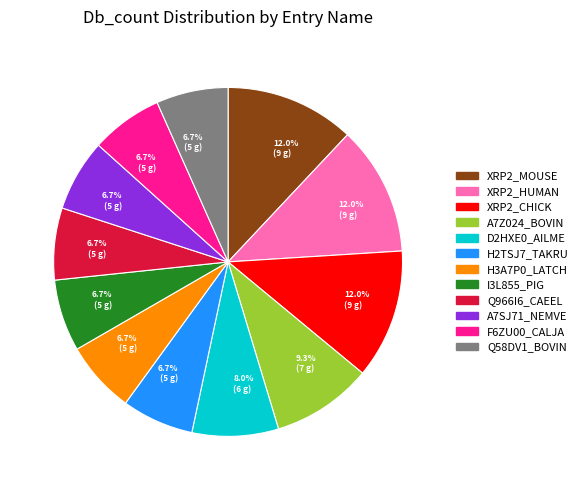

Does any single category account for the majority?

No